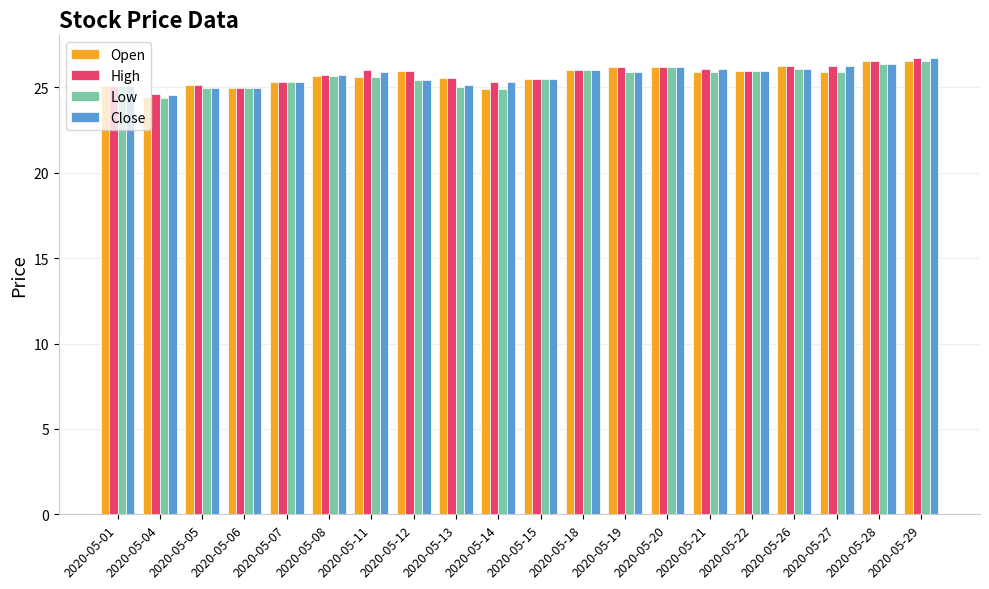

What is the total value across all series at 2020-05-11?

103.1